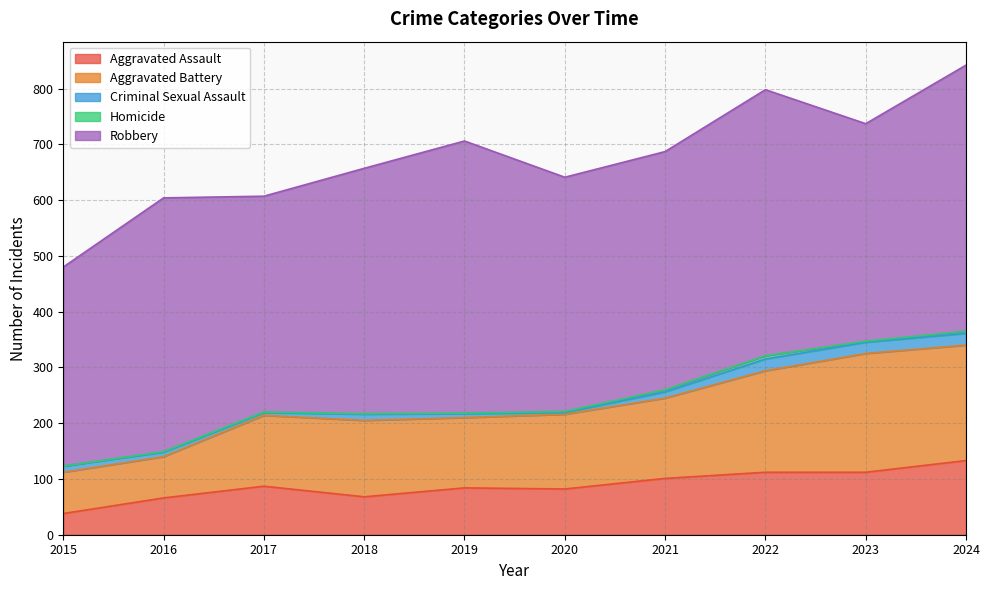

How many interior local valleys does the Criminal Sexual Assault series have?

3